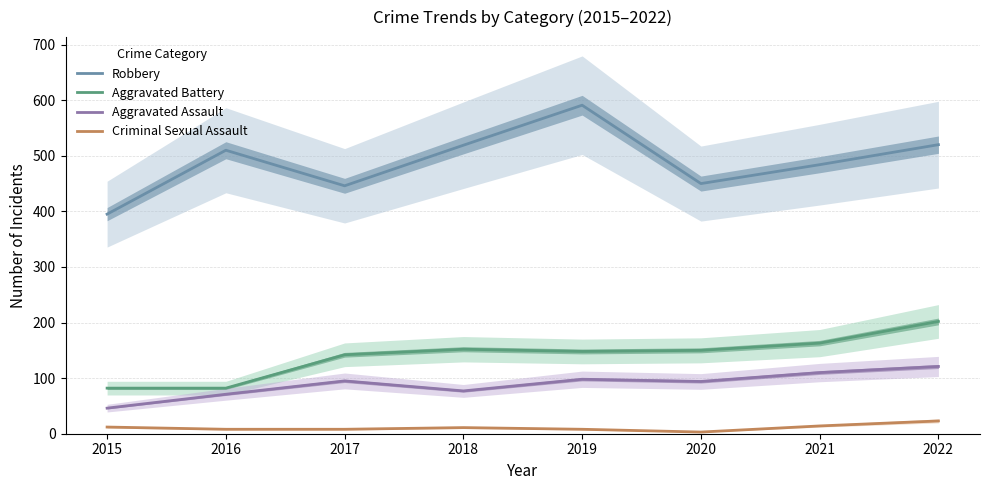

What is the difference between the highest and lowest values at 2019?

583